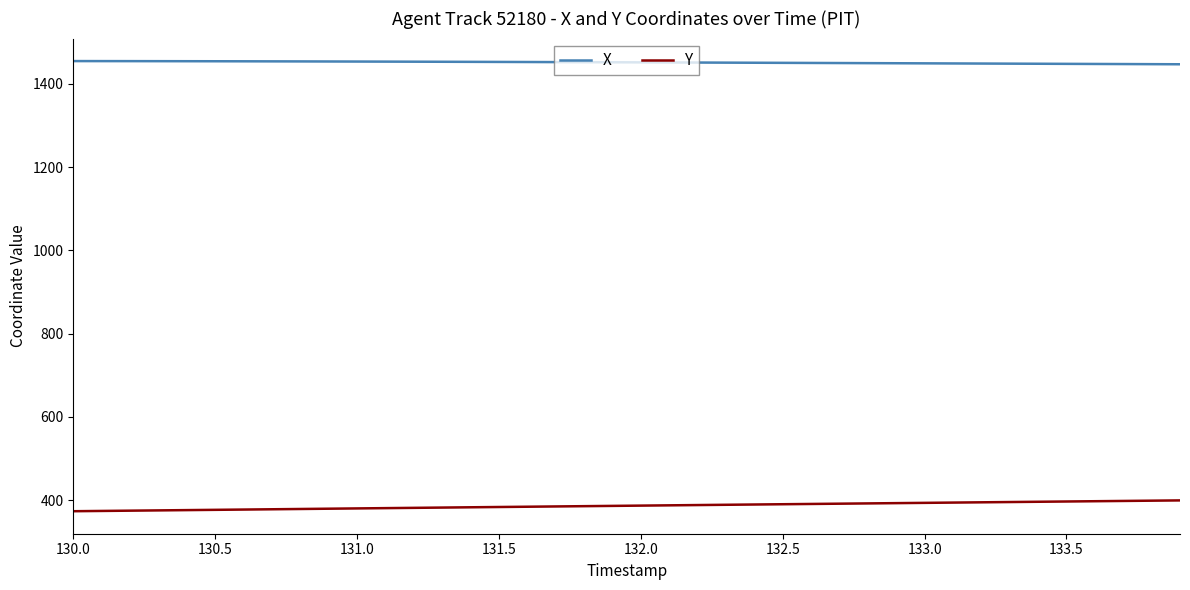

What is the smallest value displayed?

373.6